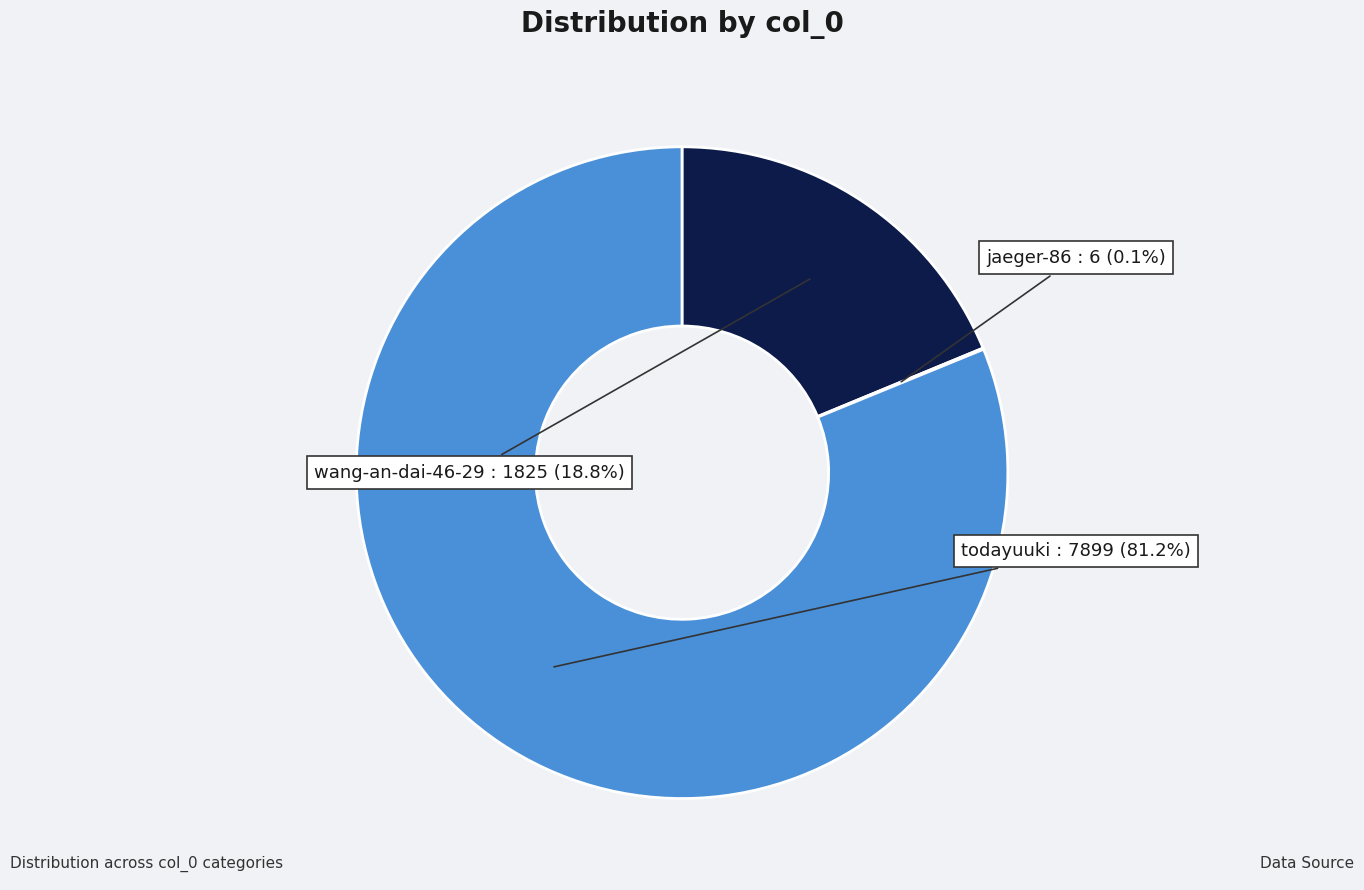

Does wang-an-dai-46-29 account for over 50% of the chart?

No